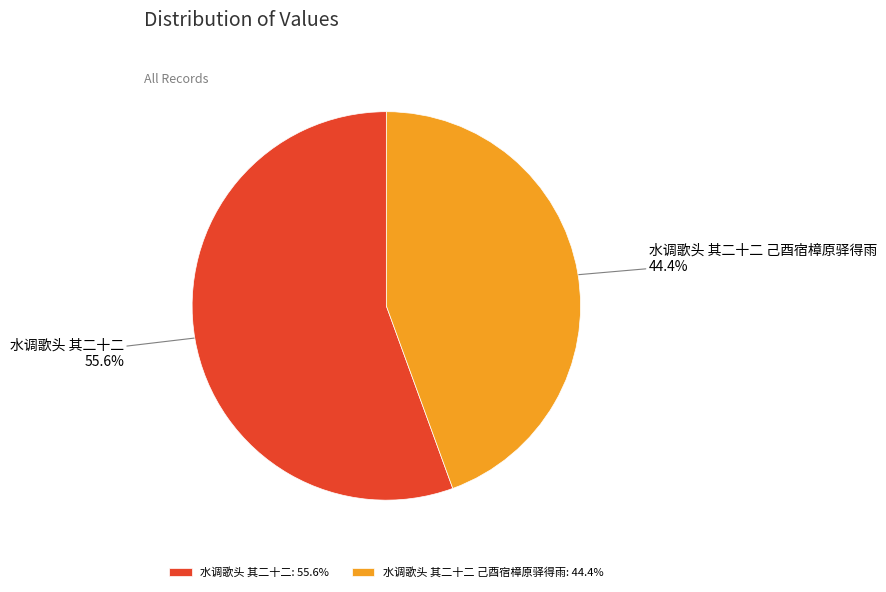

What is the largest slice in the pie chart?

水调歌头 其二十二